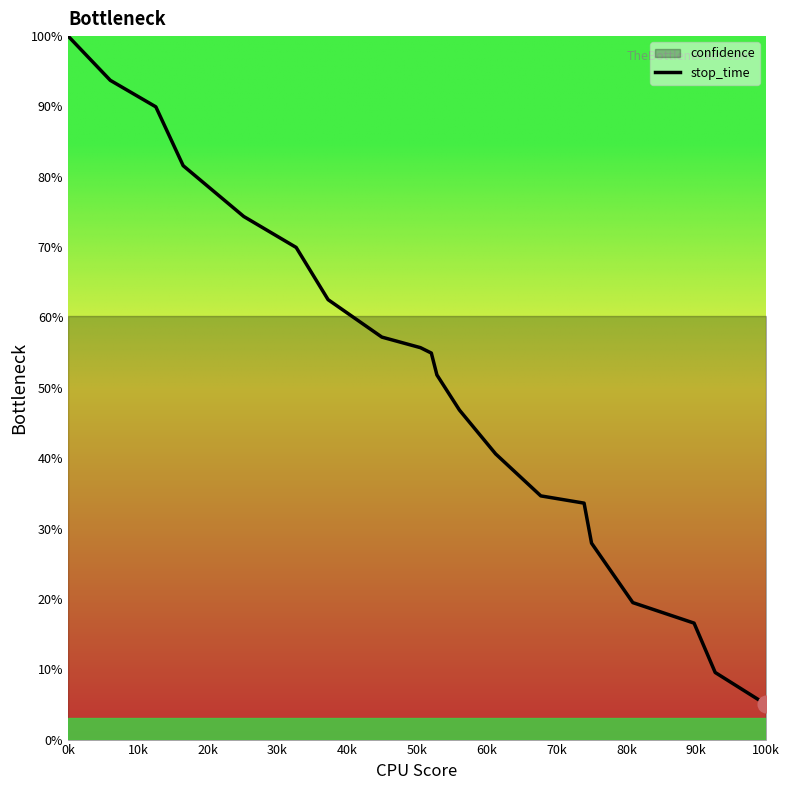

What is the maximum value for stop_time?

100.0